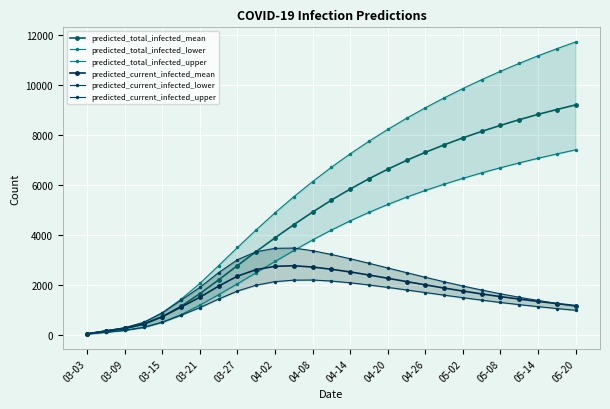

Reading left to right, list all the values displayed in this chart.

predicted_total_infected_mean: 36	144	251	422	723	1141	1643	2199	2767	3331	3878	4405	4908	5388	5831	6243	6625	6978	7300	7599	7880	8138	8380	8608	8820	9015	9199
predicted_total_infected_lower: 25	100	175	292	501	807	1187	1605	2041	2486	2933	3372	3795	4191	4558	4898	5214	5507	5775	6024	6259	6479	6685	6879	7063	7236	7399
predicted_total_infected_upper: 40	160	280	490	878	1424	2055	2769	3492	4200	4881	5524	6131	6704	7241	7745	8218	8664	9084	9480	9855	10210	10545	10863	11165	11449	11720
predicted_current_infected_mean: 36	144	251	422	723	1105	1500	1947	2345	2608	2737	2761	2709	2621	2513	2390	2260	2127	1996	1869	1748	1633	1526	1426	1333	1247	1167
predicted_current_infected_lower: 25	100	175	292	501	782	1087	1430	1749	1985	2125	2185	2190	2149	2079	1992	1895	1793	1689	1585	1483	1385	1292	1205	1124	1049	979
predicted_current_infected_upper: 40	160	280	490	878	1384	1895	2489	3003	3323	3458	3469	3363	3212	3042	2860	2673	2485	2300	2121	1950	1789	1639	1500	1371	1252	1142